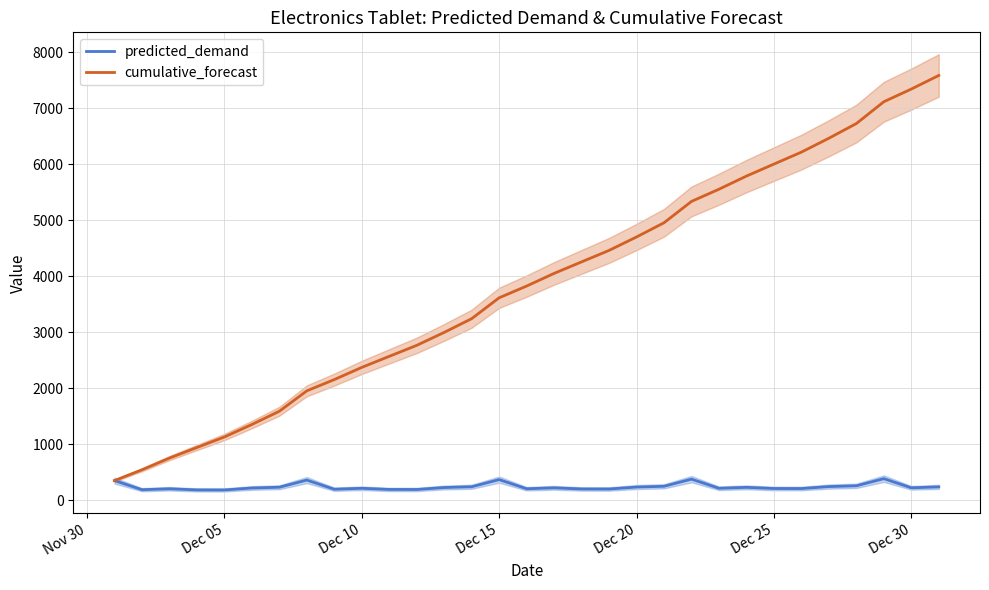

What is the lowest value of the cumulative_forecast series?

355.7